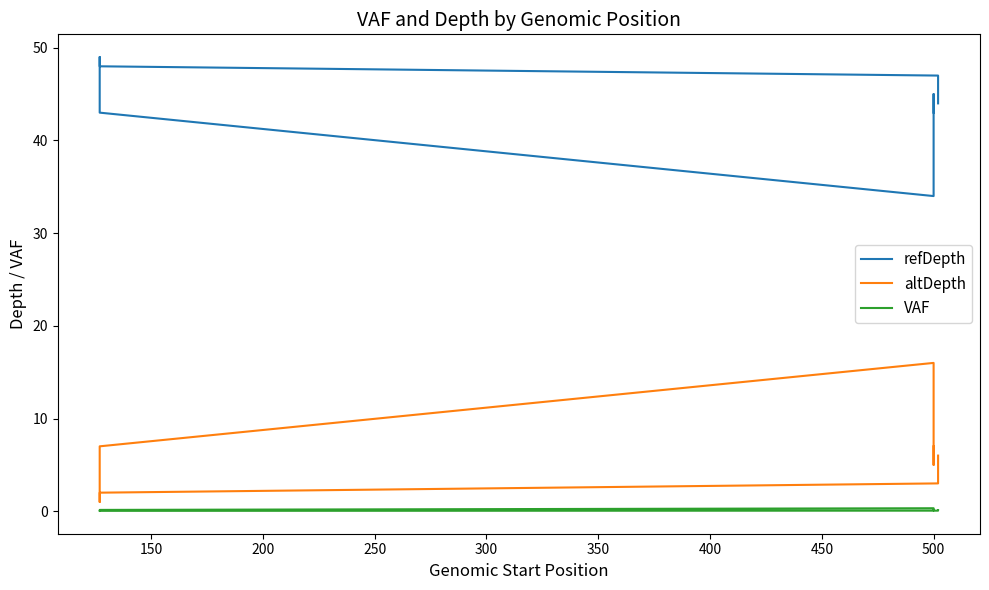

Which series has the largest total across all categories?

refDepth